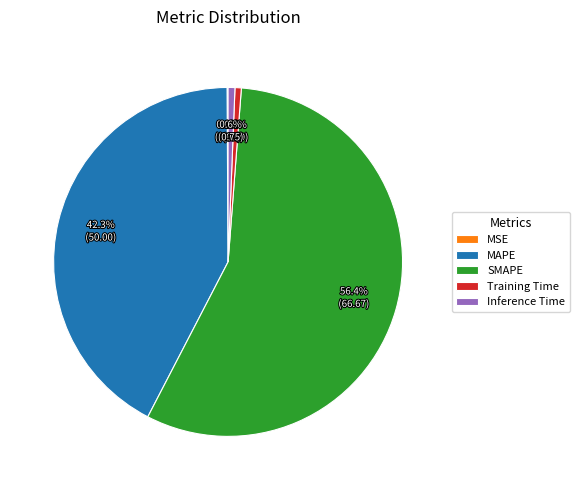

Between SMAPE and MAPE, which is larger?

SMAPE